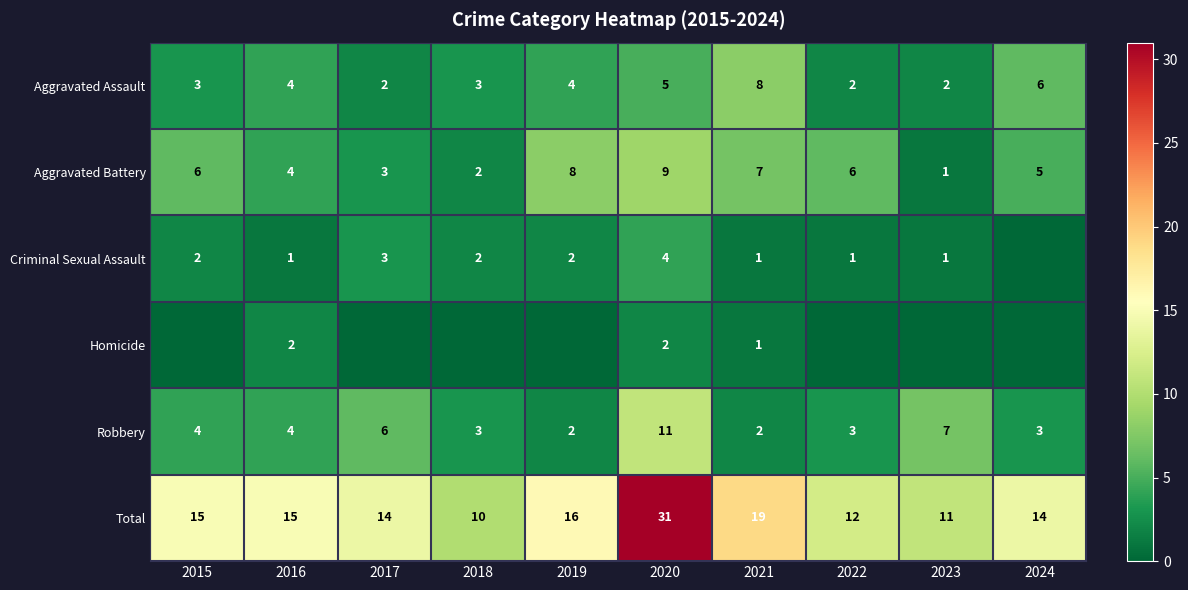

The value of Aggravated Assault at 2015 is 5. True or false?

False